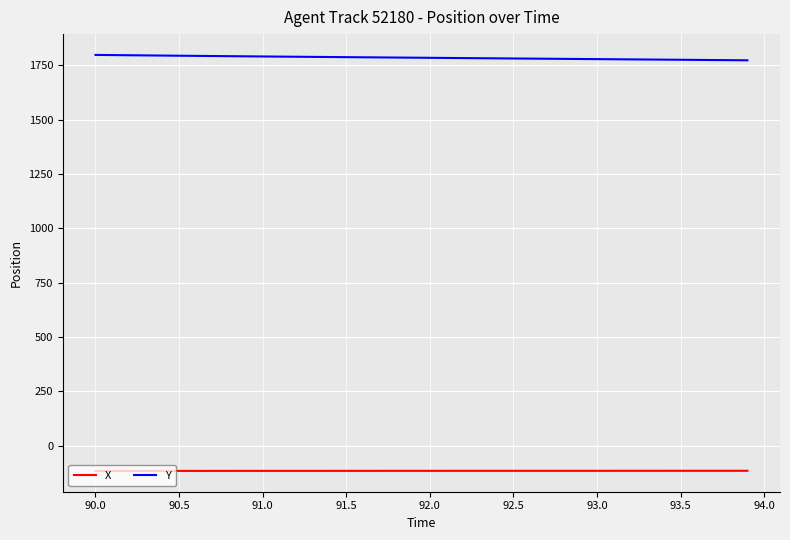

What is the maximum value for Y?

1797.4